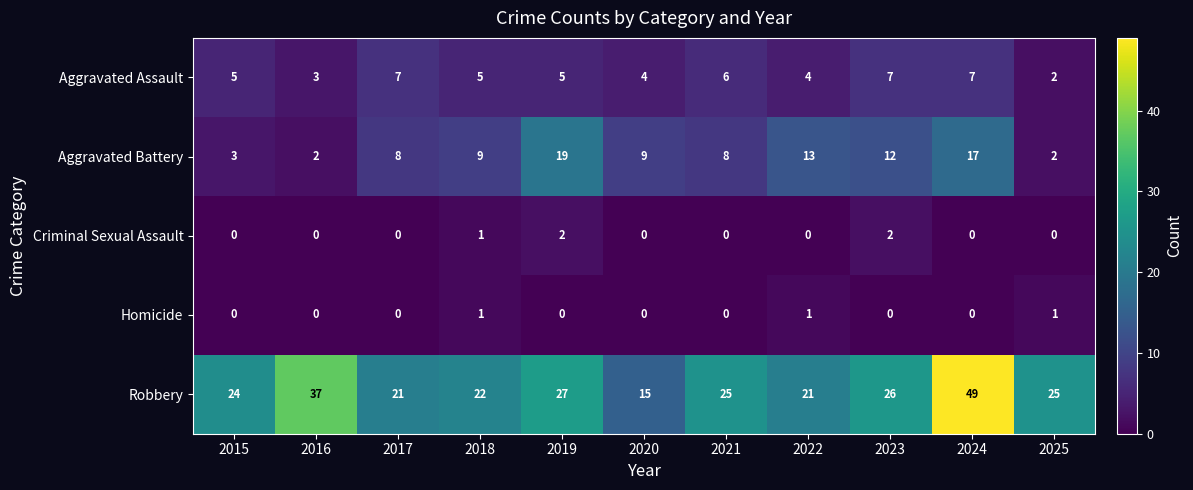

Which series has the widest spread of values?

Robbery